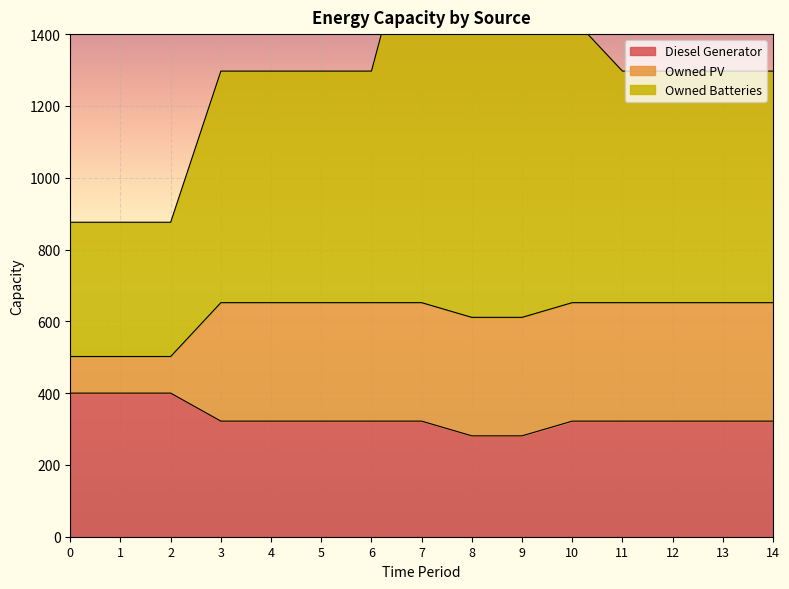

Between 2 and 11, which is larger?

2